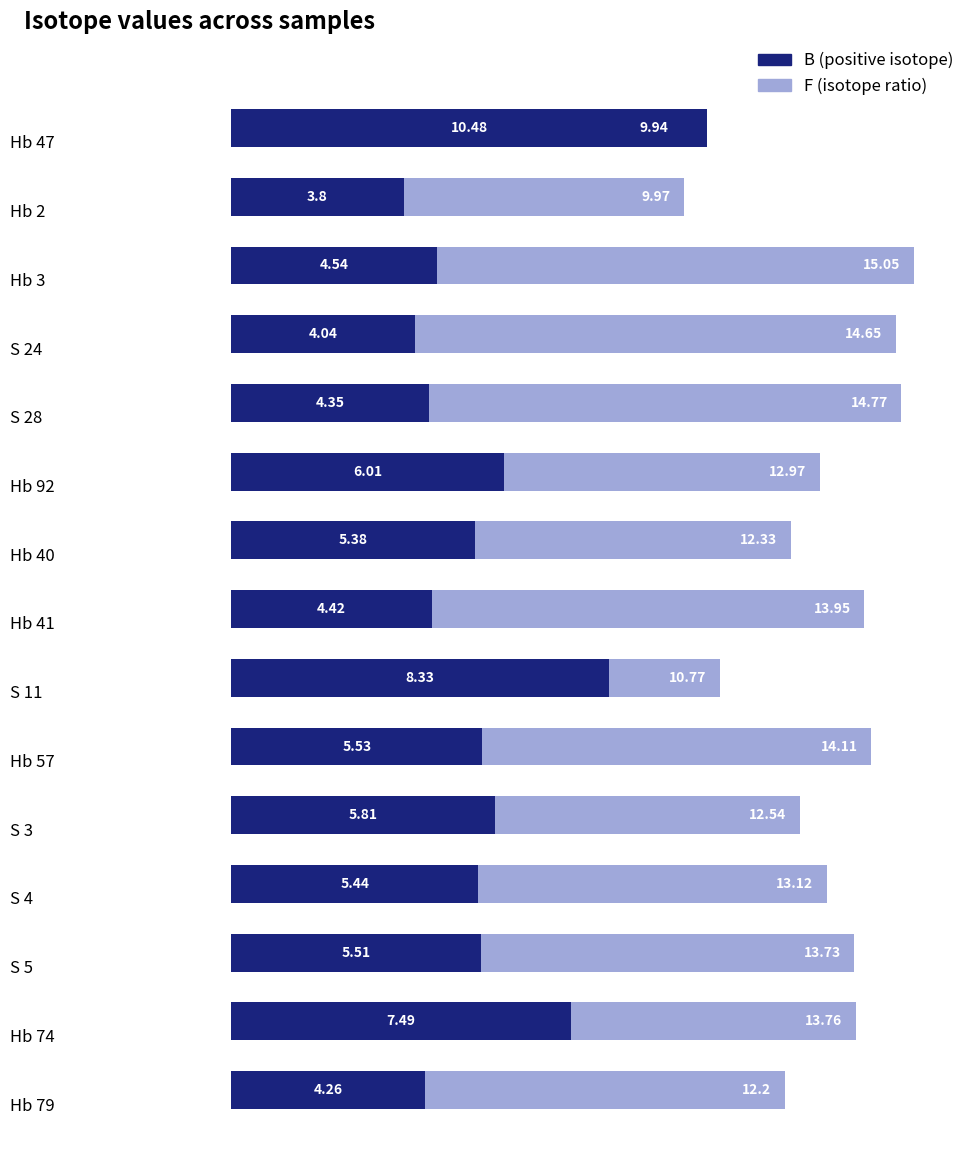

What is the difference between the second highest and minimum values in the B series?

4.5